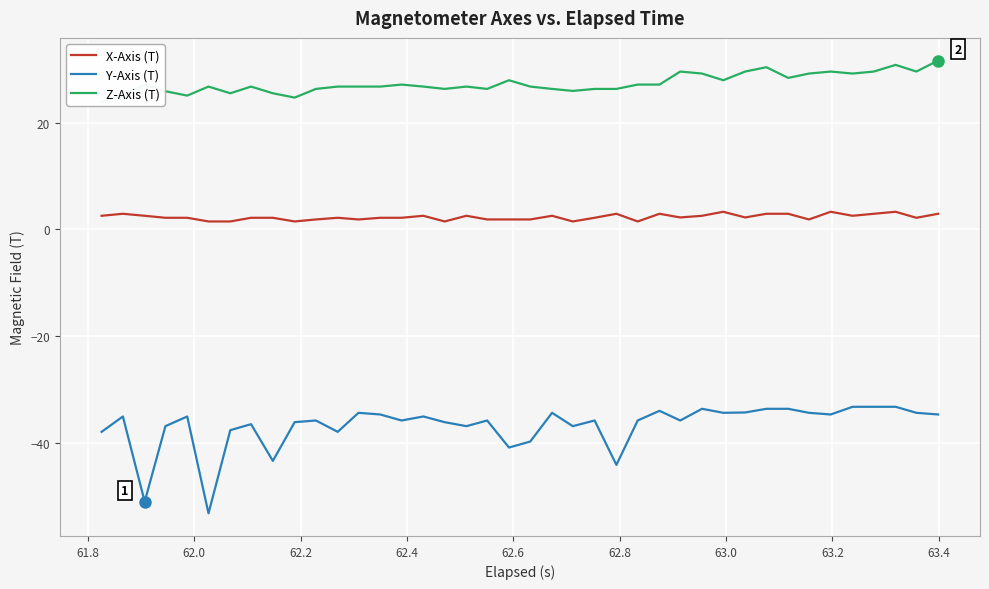

What is the value of the Y-Axis (T) point at the 29th from the left?

-33.6